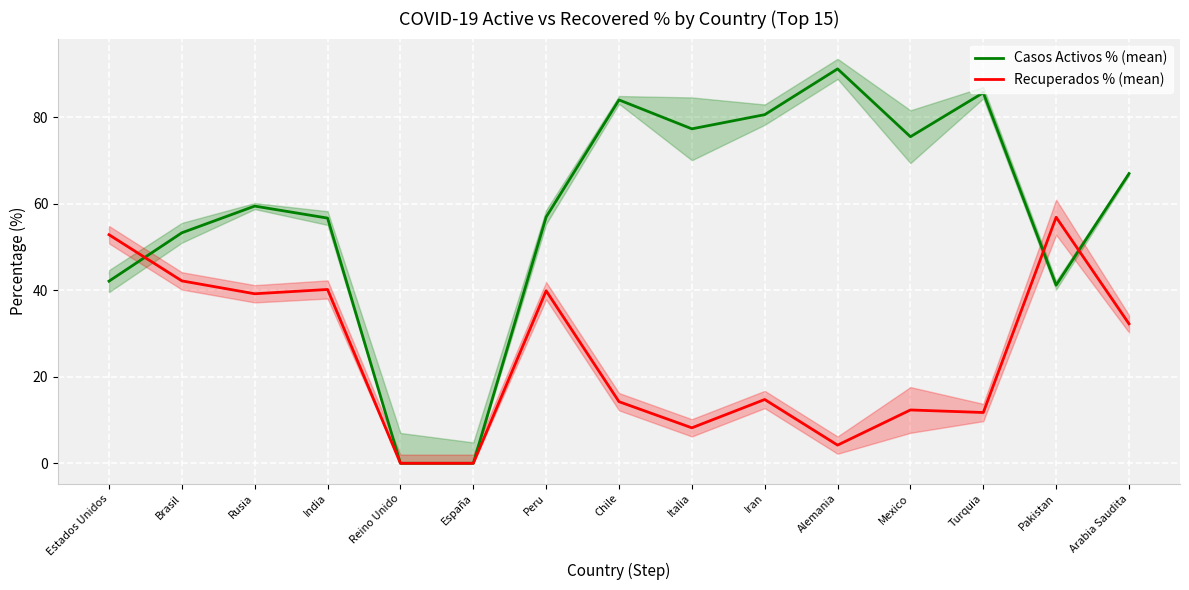

At which category does Recuperados % (mean) reach its first local valley?

Rusia